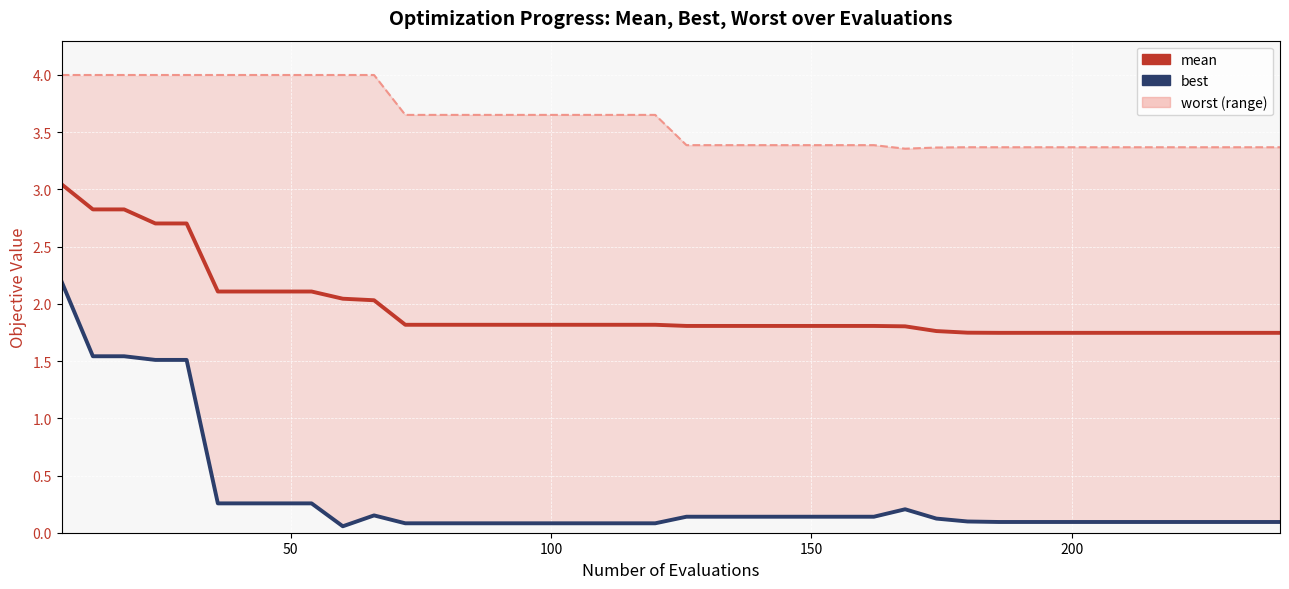

What is the lowest value of the best series?

0.1